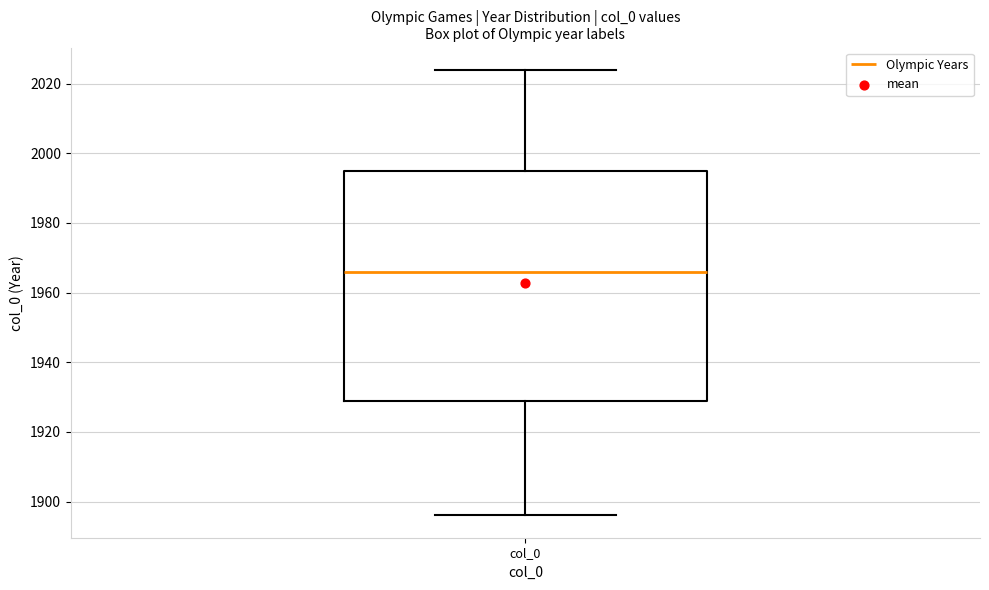

Where does the upper whisker of the box for col_0 end on the y-axis? The values are not printed on the chart, so give them approximately, as read against the axis.

2024